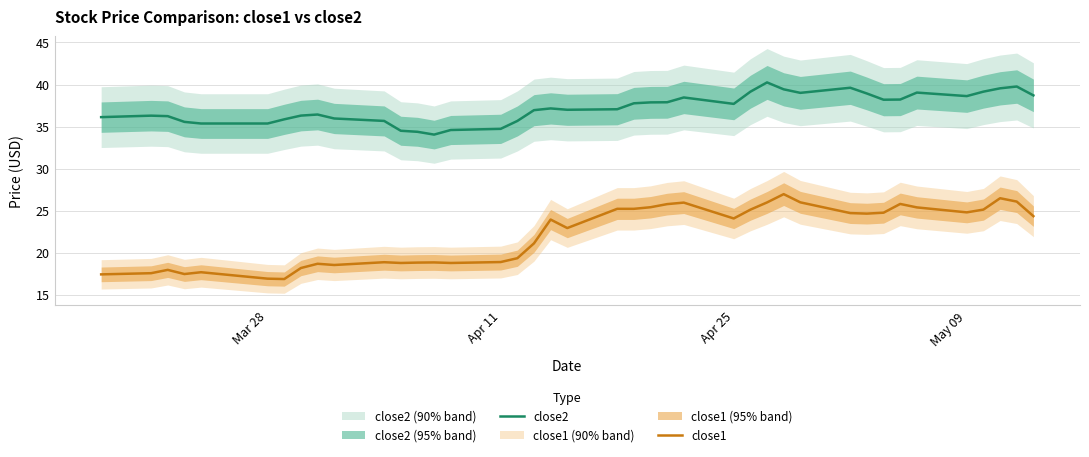

What are all the series names shown in the legend?

close2, close1